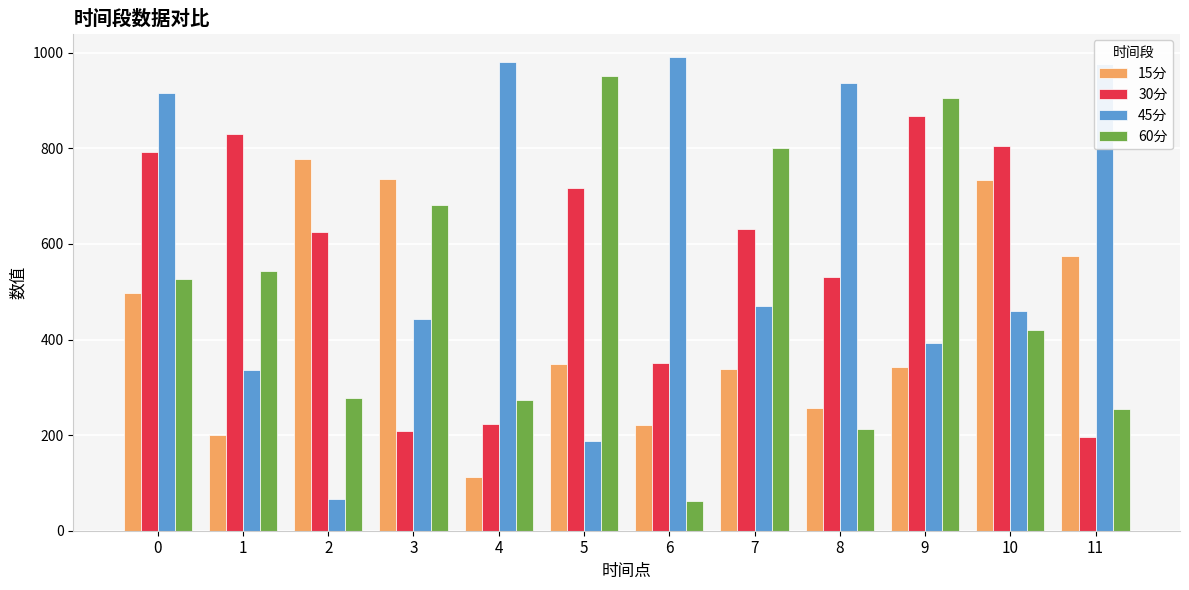

At which label does 15分 reach its minimum?

4